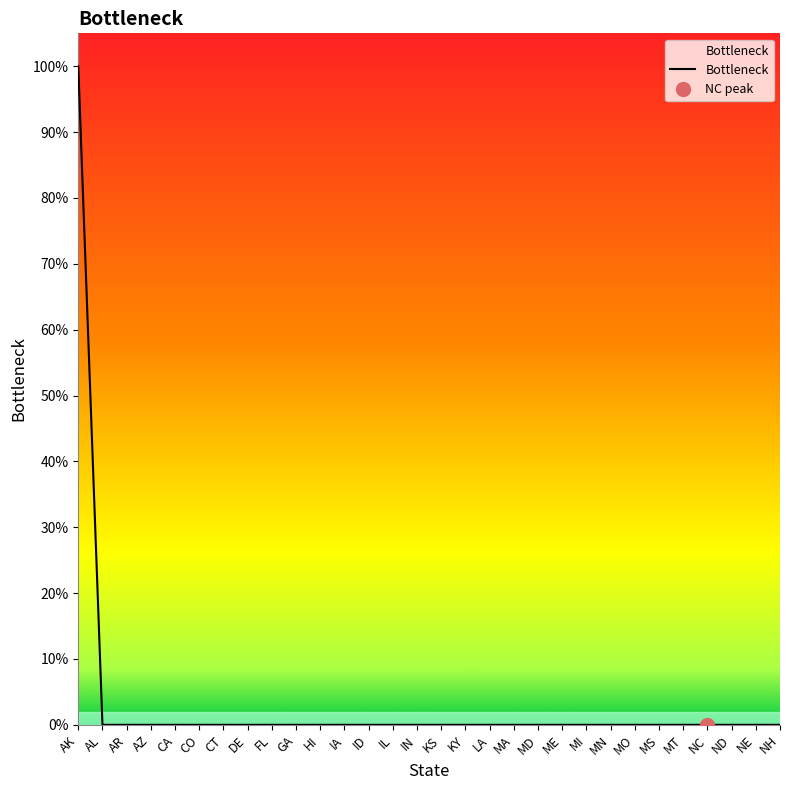

Is this an area chart (filled region under the line)?

No